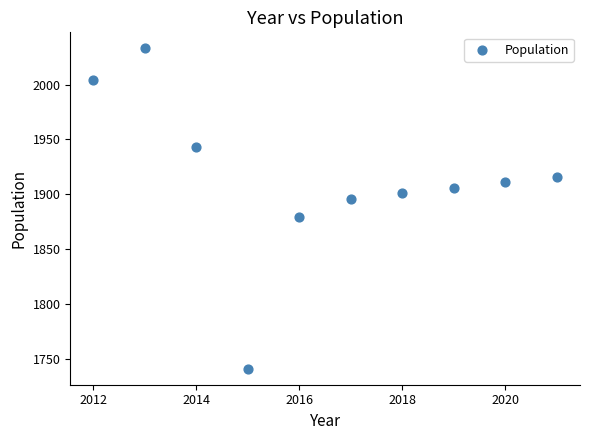

What is the average Y value?

1913